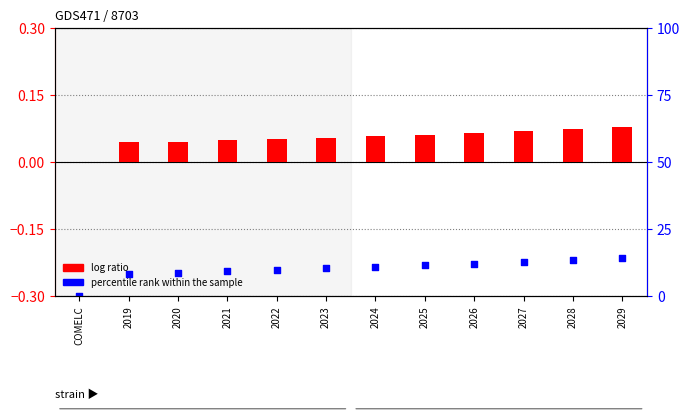

At which category is the sum across all series the highest?

2029